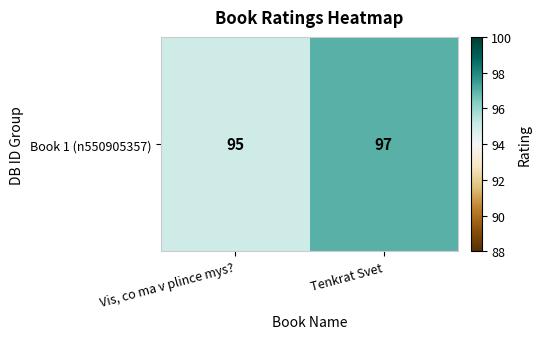

What is the change in value from Vis, co ma v plince mys? to Tenkrat Svet?

+2